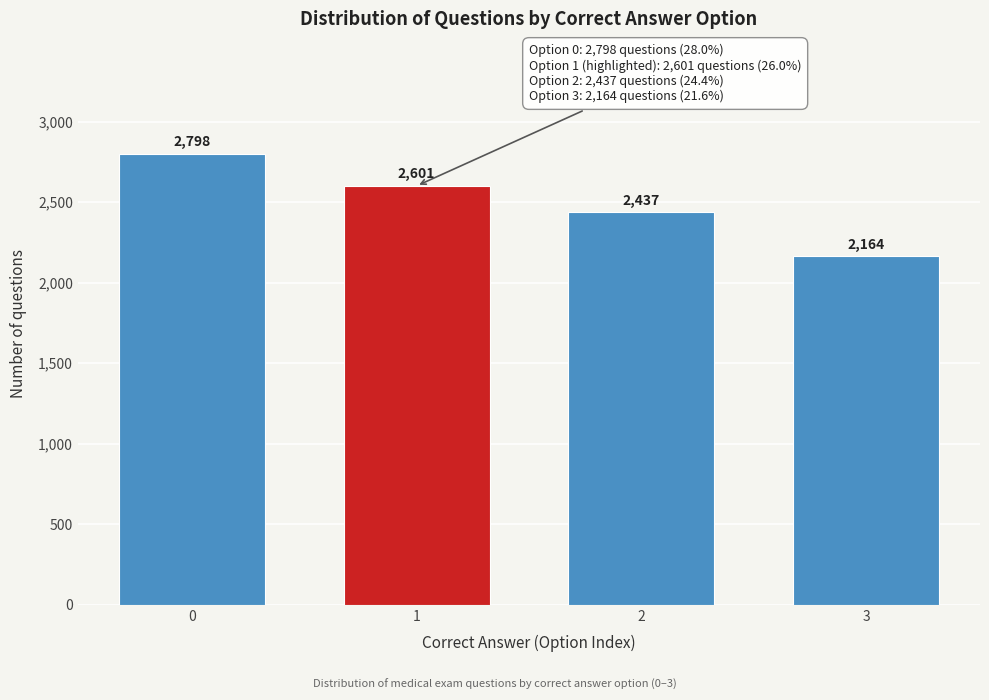

Reading right to left, transcribe all the data shown in this chart.

3=2164	2=2437	1=2601	0=2798